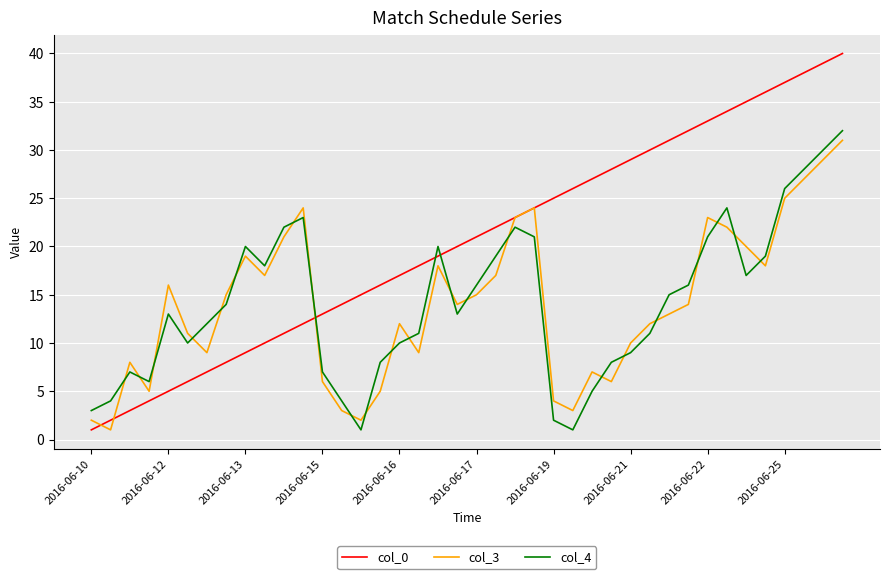

True or false: col_4 and col_3 intersect in this chart.

True